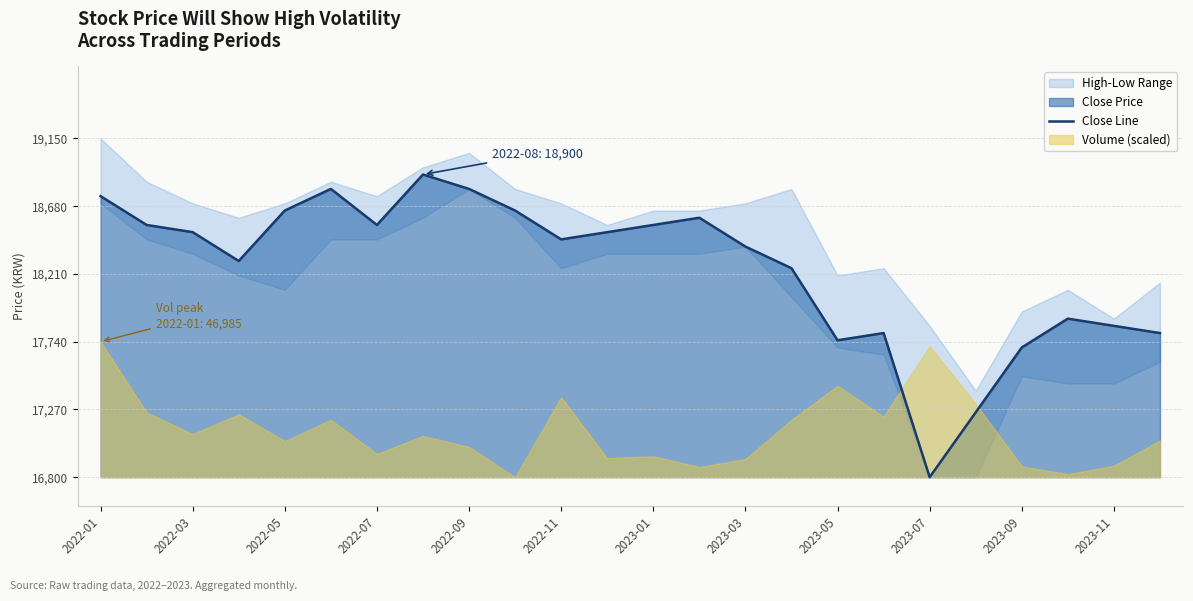

What is the minimum value shown in the chart?

16800